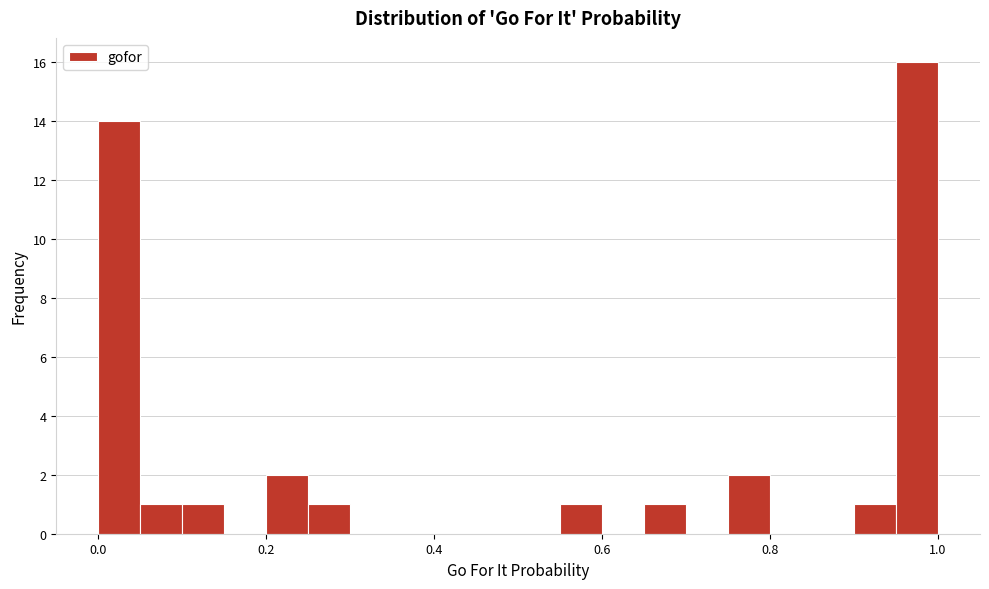

Around what value on the x-axis is the tallest bar? Give the approximate position of its centre, as read against the axis.

0.98